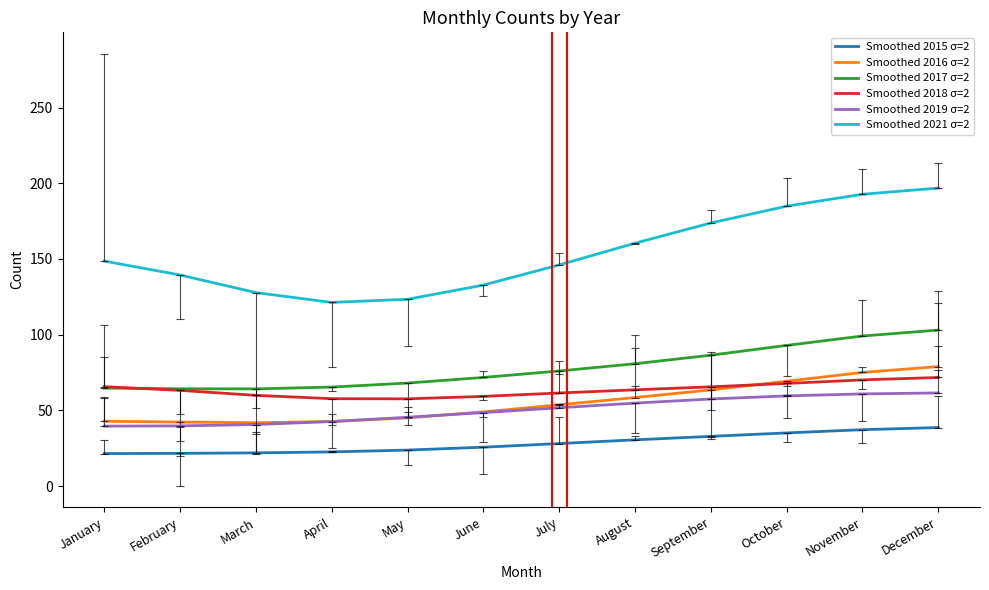

The value of Smoothed 2018 σ=2 at April is 57.8. True or false?

True